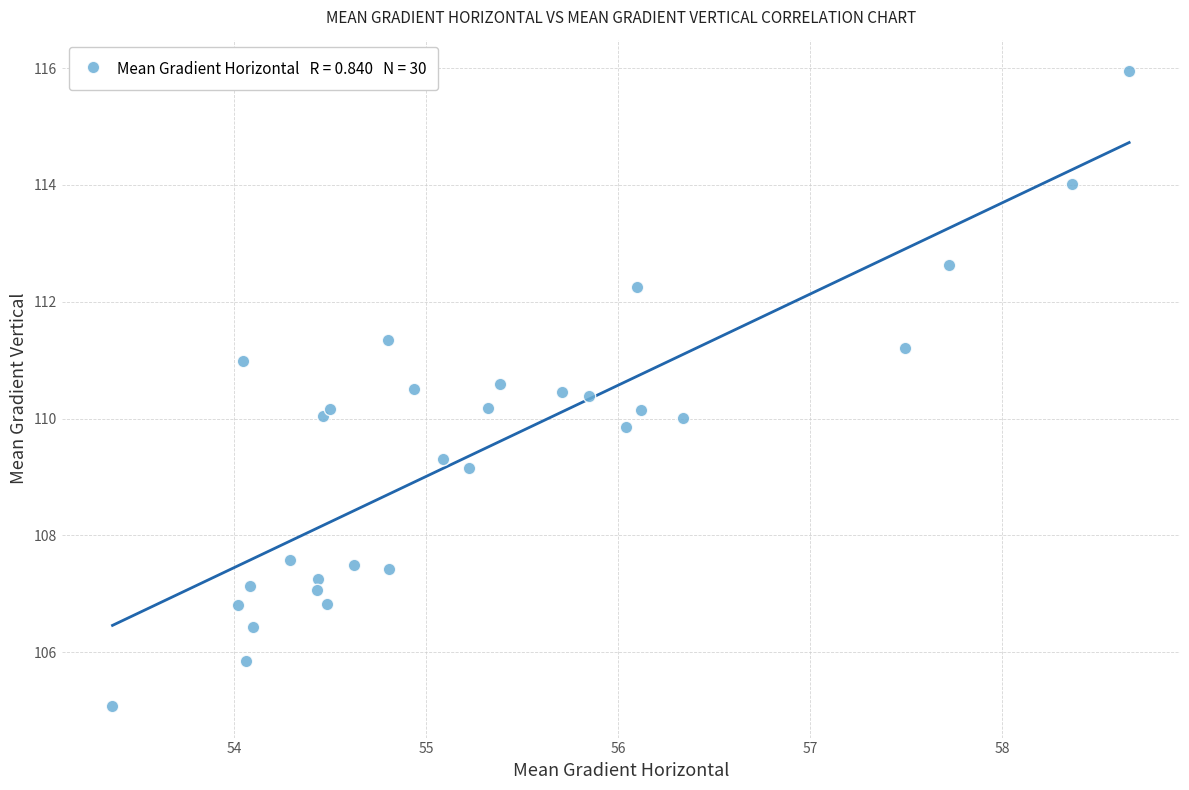

What is the range of X values (max minus min)?

5.3